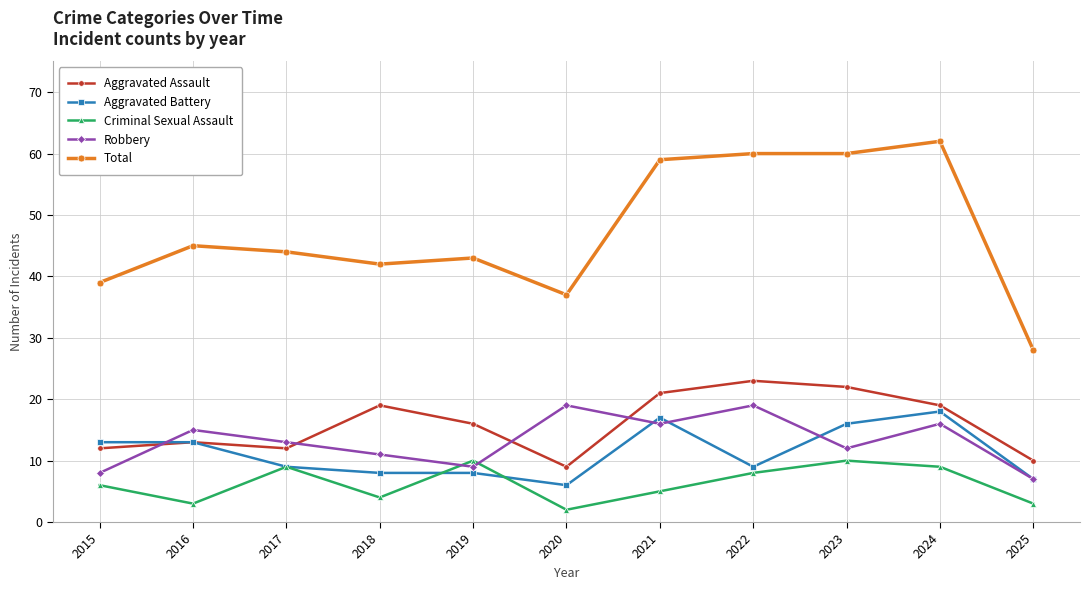

Between 2019 and 2024, which series saw the biggest shift?

Total